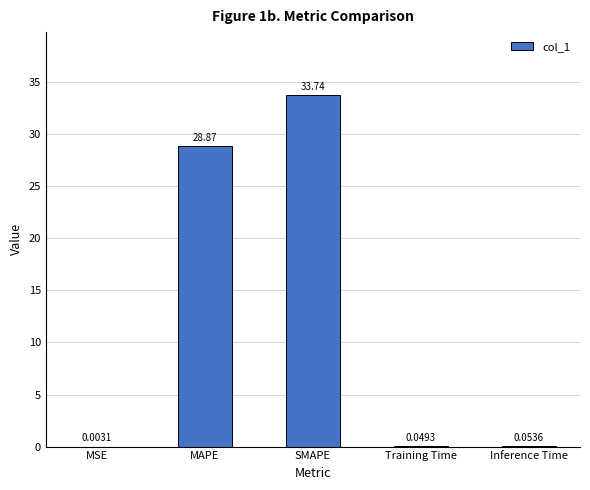

Where is the data nearest to the value 16?

MAPE